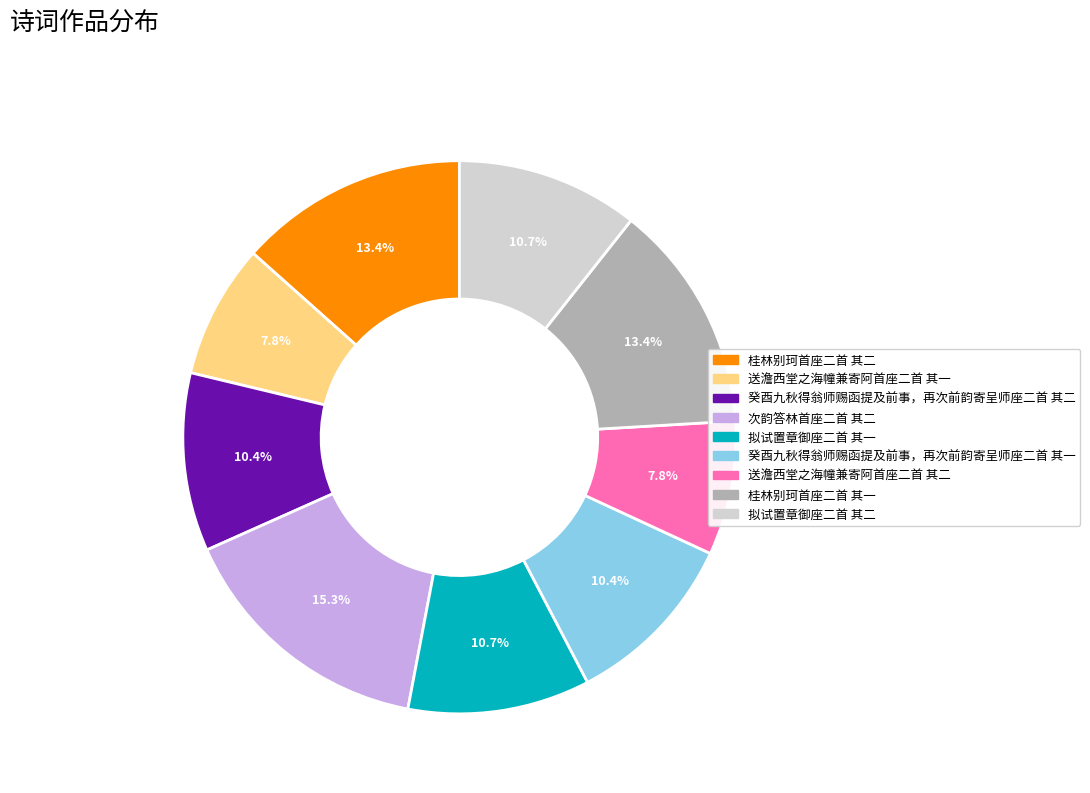

Is there any slice that represents more than half of the pie?

No